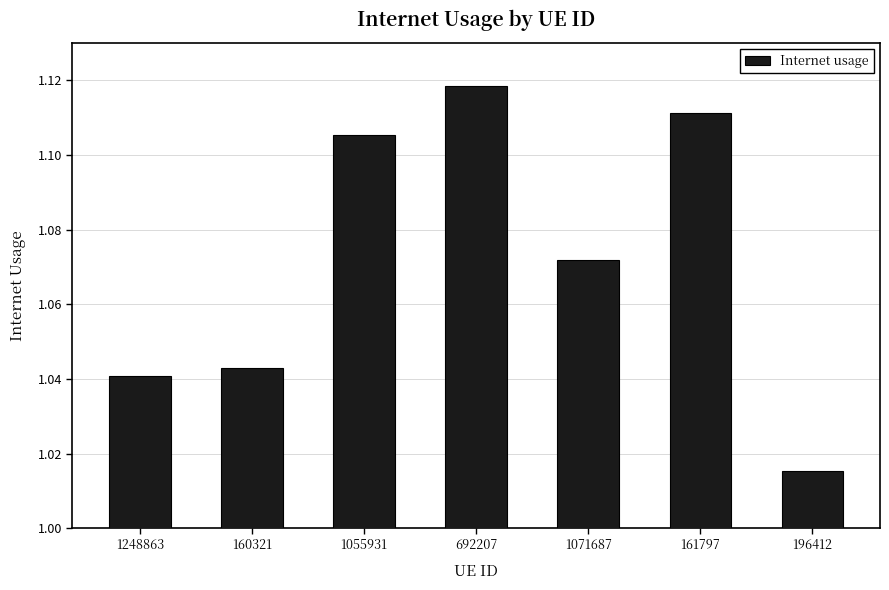

How many series are shown in this chart?

1